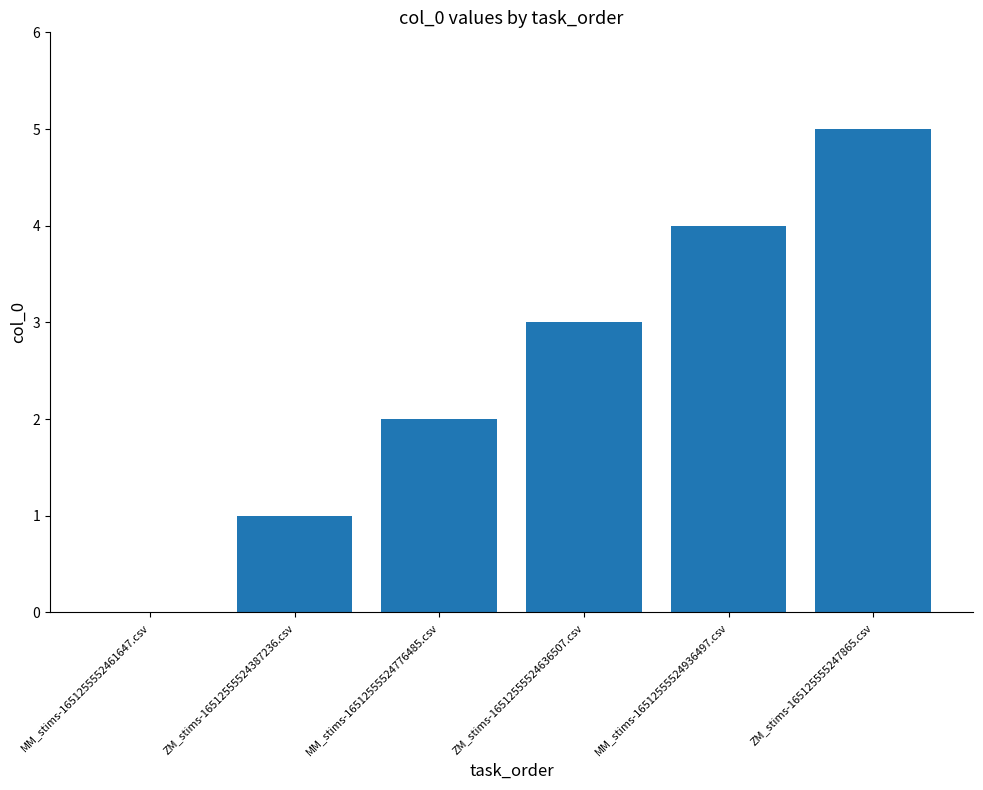

What is the change in value from MM_stims-1651255552461647.csv to ZM_stims-16512555524387236.csv?

+1